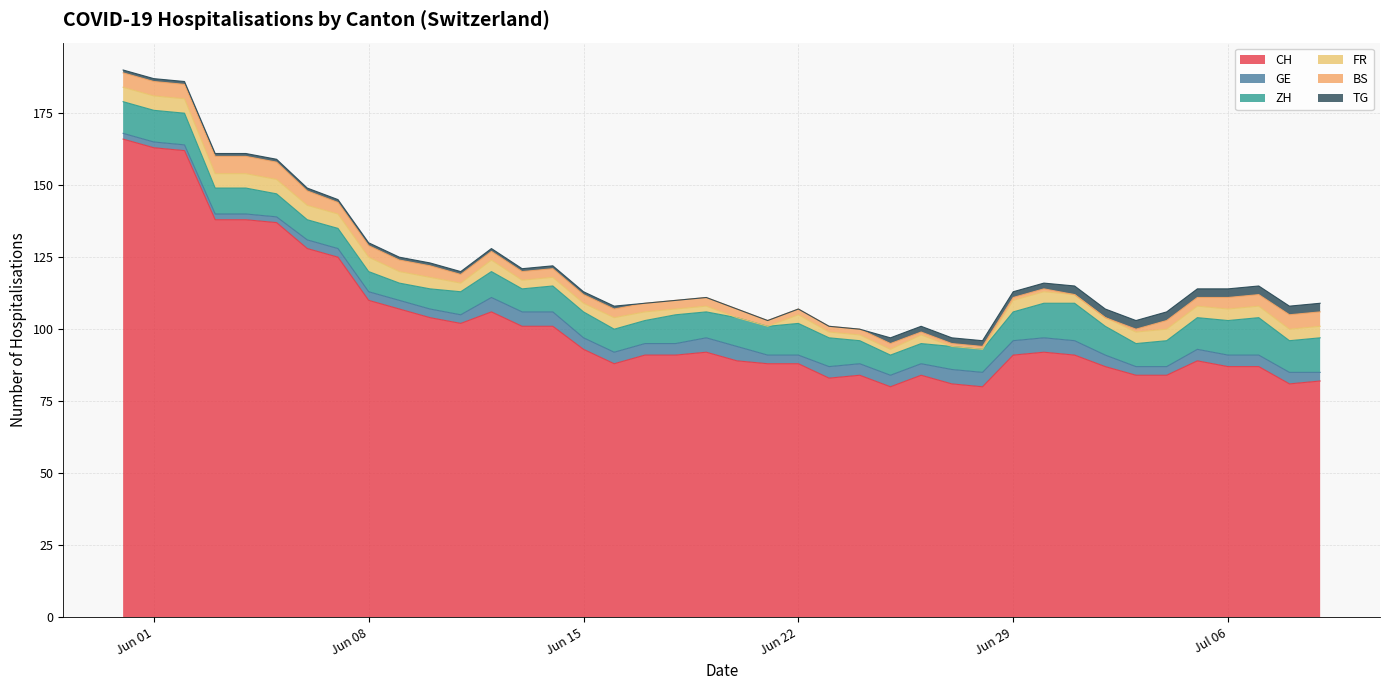

Does the chart have visible grid lines?

Yes